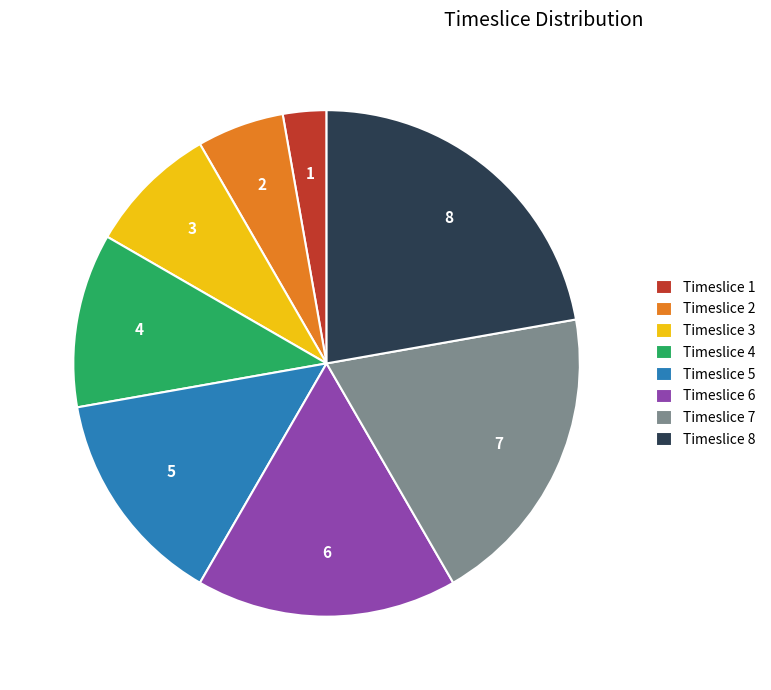

Between Timeslice 5 and Timeslice 8, which is larger?

Timeslice 8